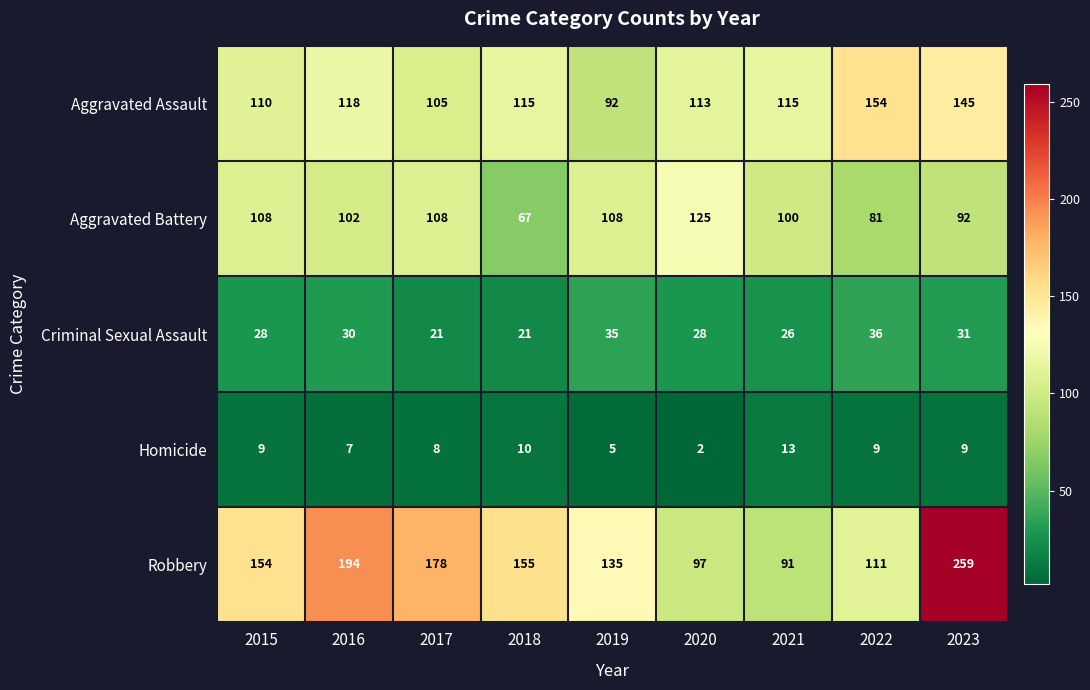

What is the difference between the maximum and minimum values in the Robbery series?

168